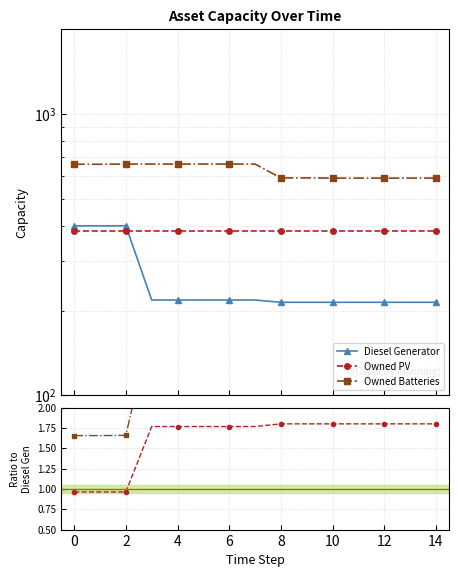

How many data points does each series have?

15